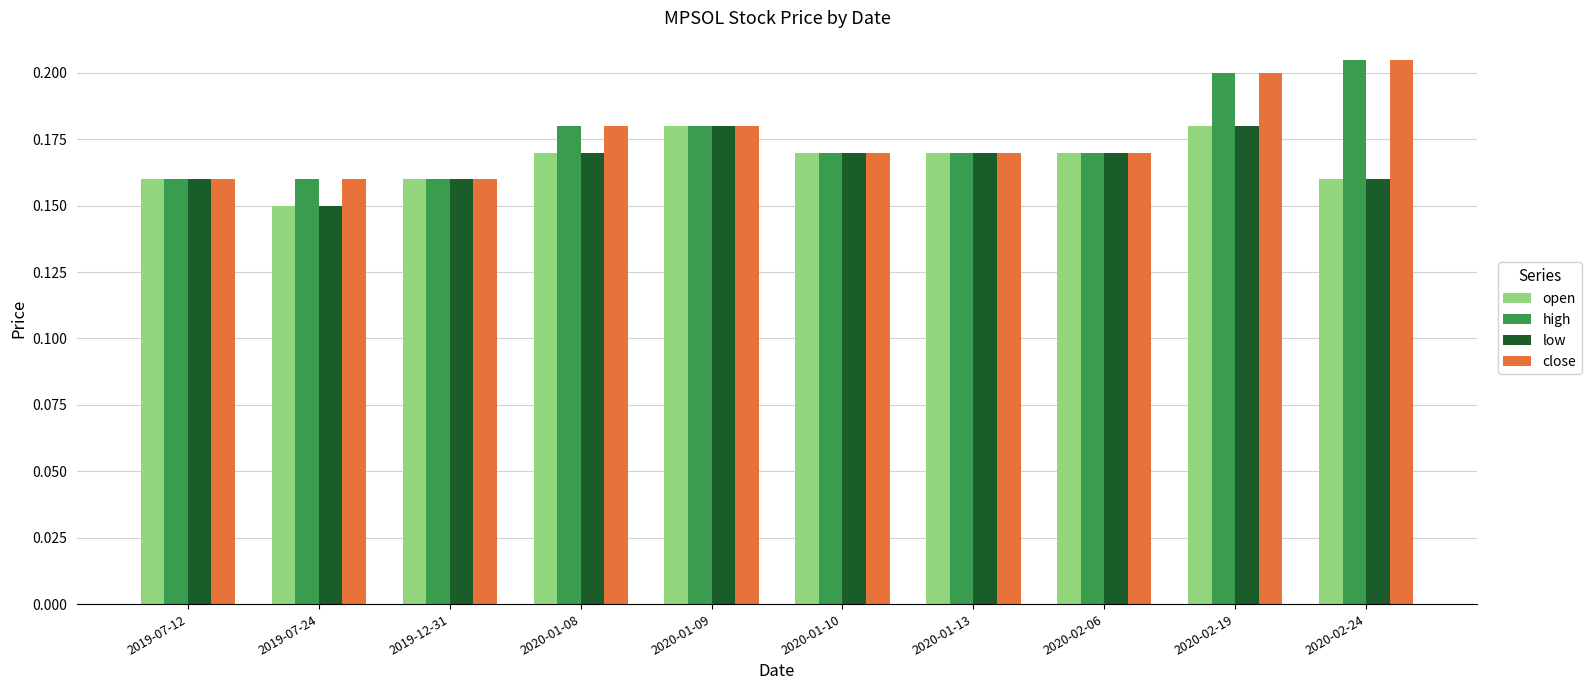

Which label corresponds to the largest value in the chart?

2020-02-24